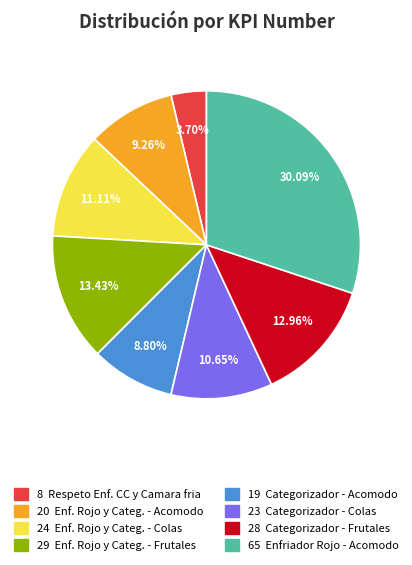

Is there a majority slice in this chart?

No